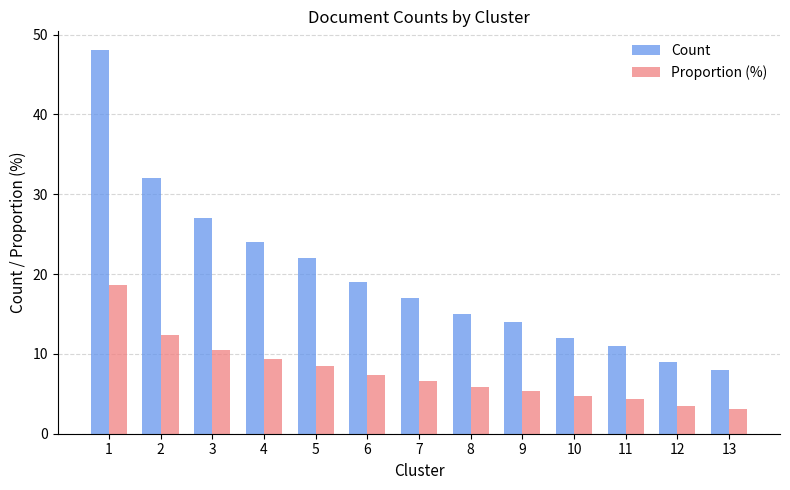

What is the minimum value for Proportion (%)?

3.1